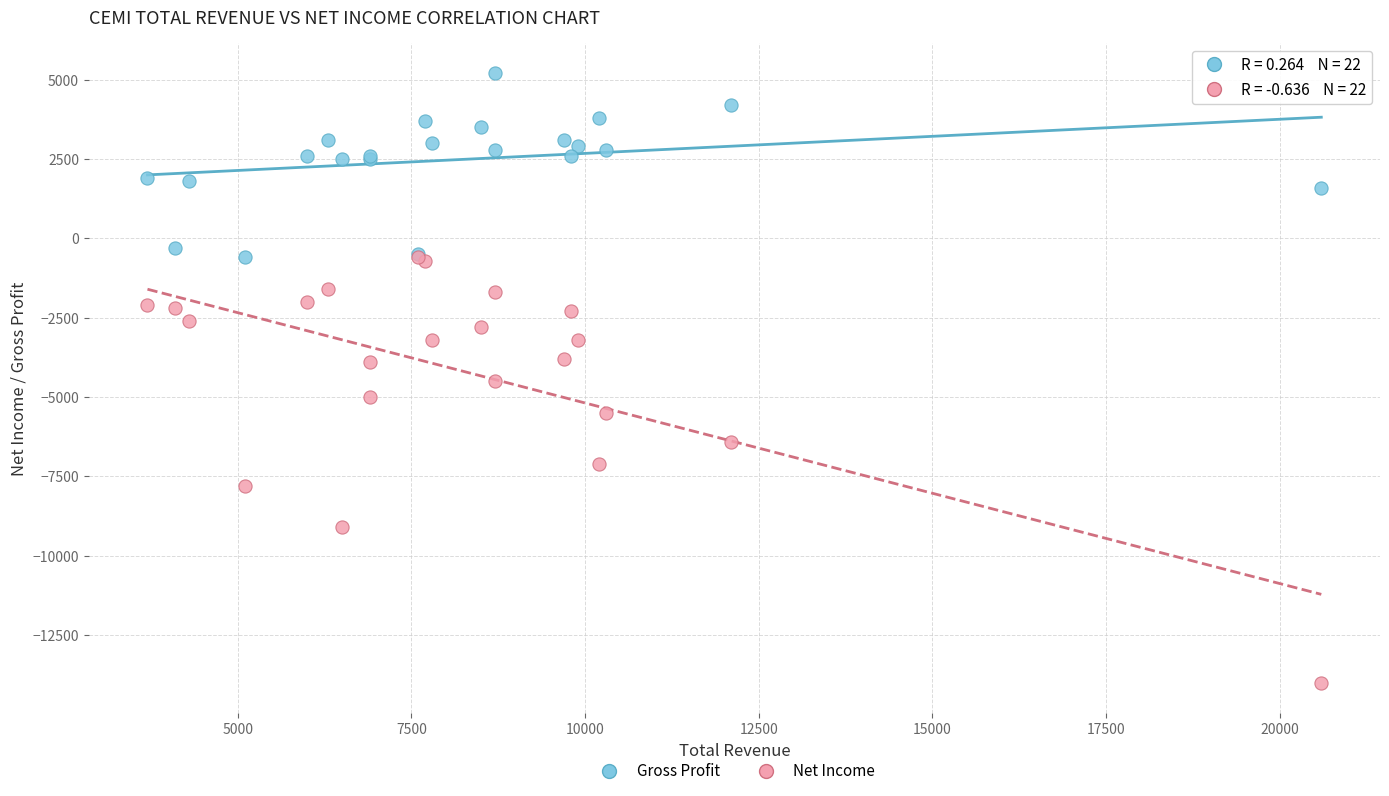

Which series has the largest Y range (max minus min)?

Net Income